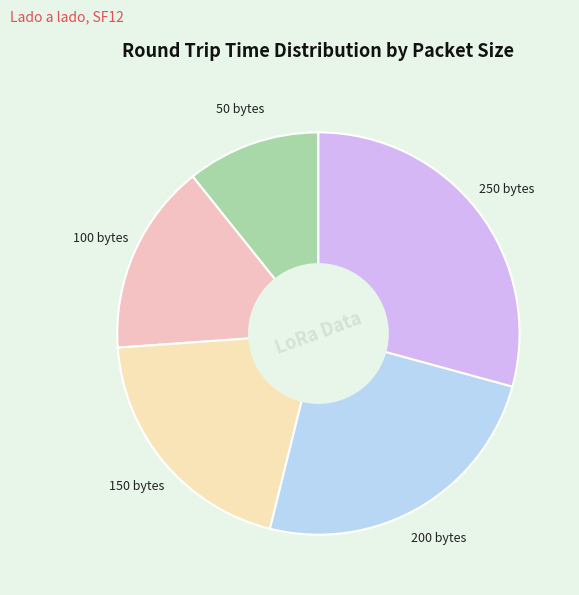

Does 100 bytes account for over 50% of the chart?

No